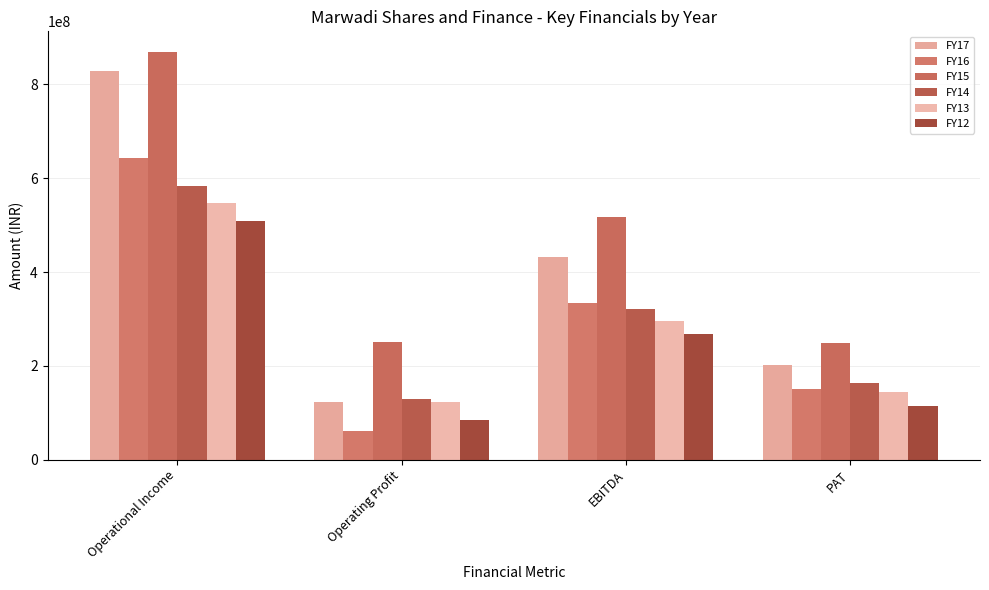

What is the smallest value displayed?

60565837